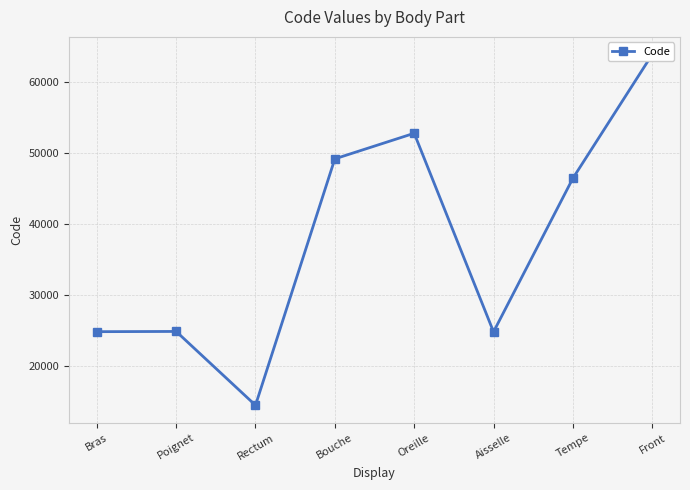

What position from the left is Aisselle?

6